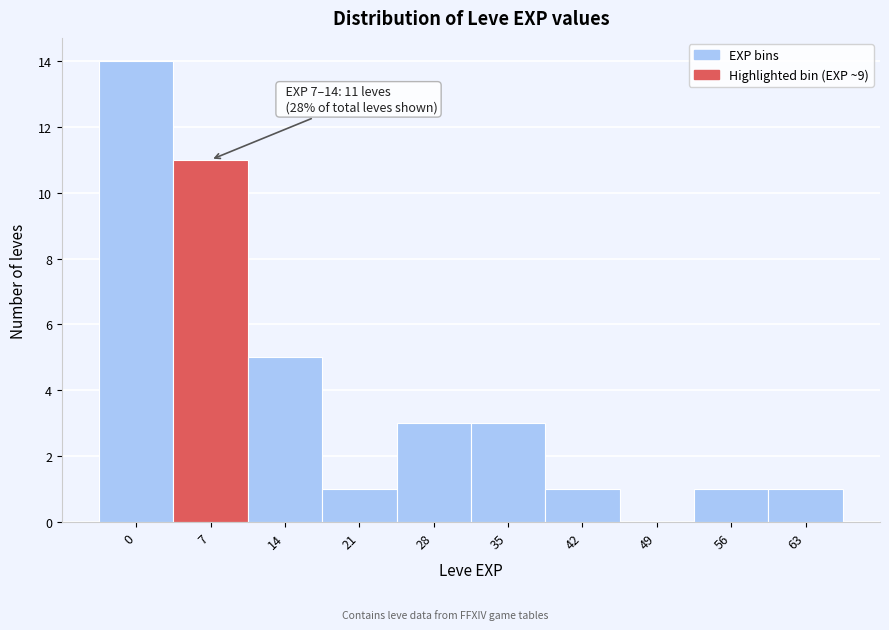

Reading left to right, list all the values displayed in this chart.

0=14	7=11	14=5	21=1	28=3	35=3	42=1	49=0	56=1	63=1